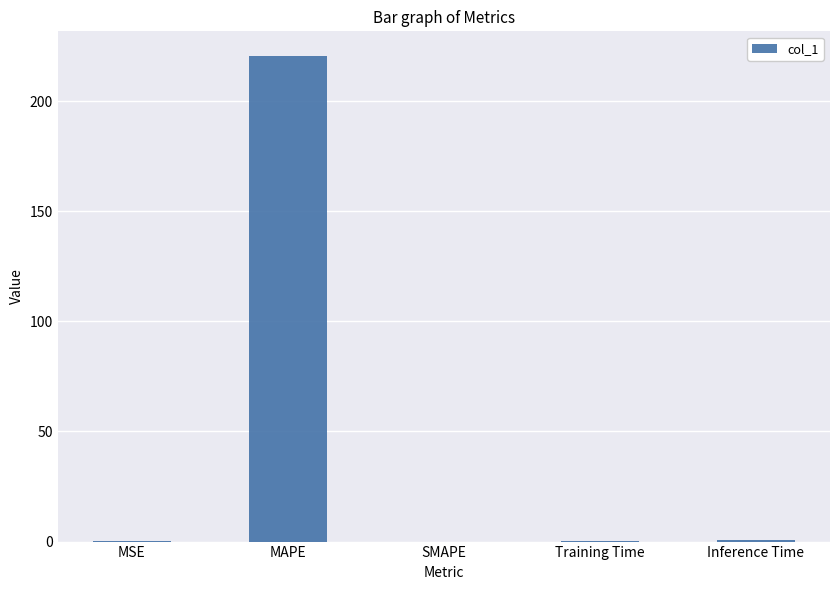

What is the greatest value displayed?

220.7